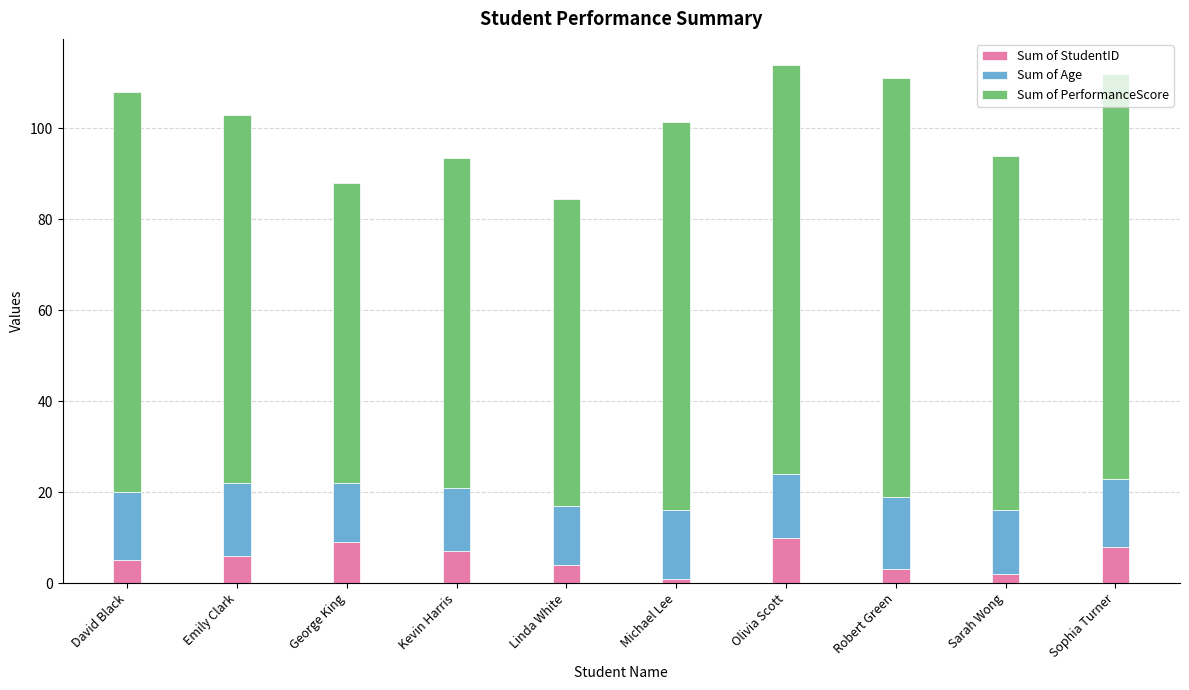

What is the value of the Sum of StudentID bar at the 9th from the left?

2.0